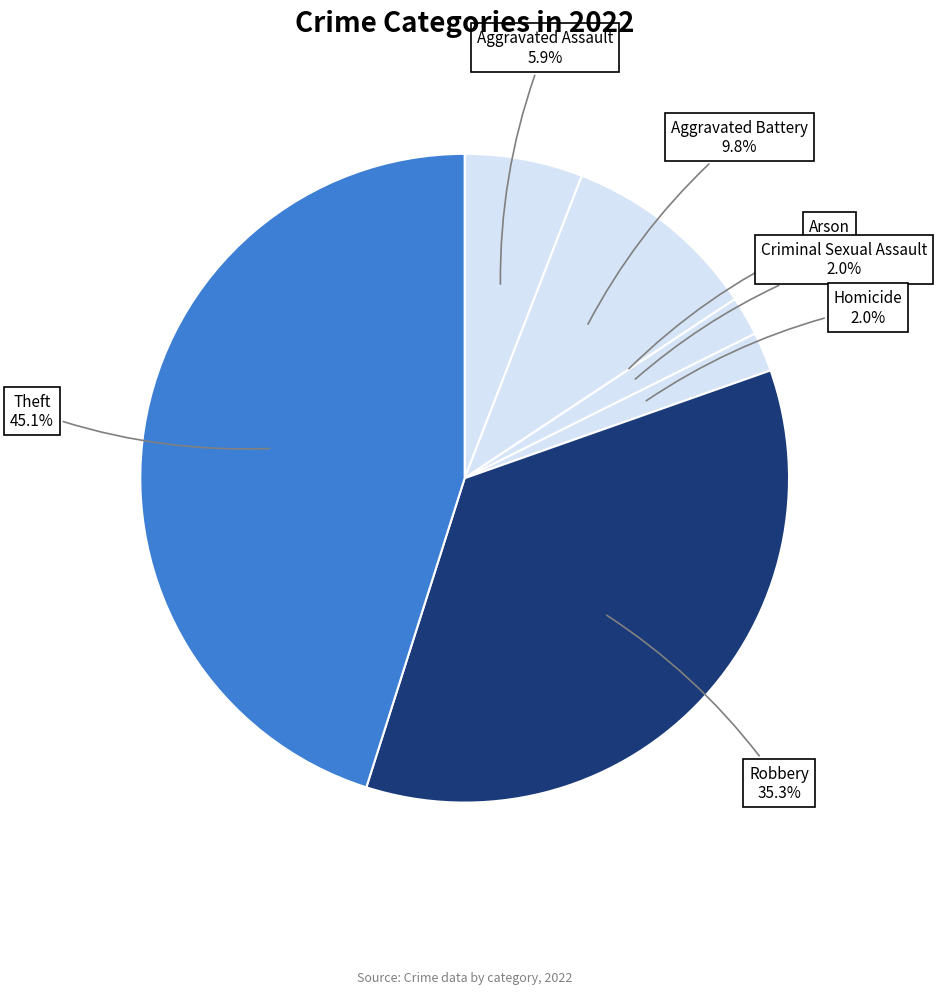

Count the number of slices in the pie.

7